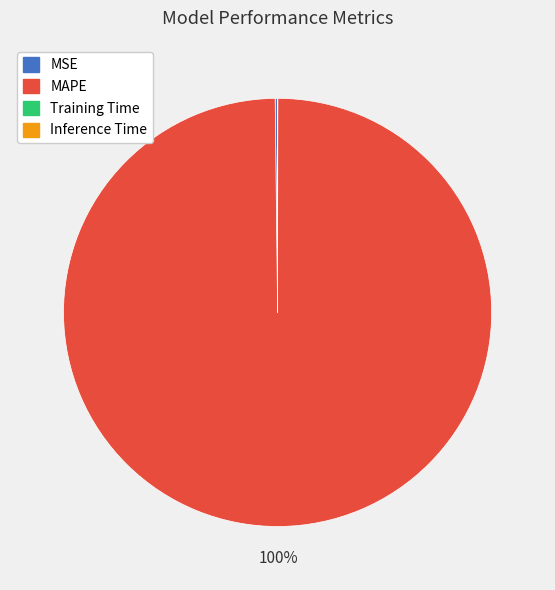

What is the largest slice in the pie chart?

MAPE